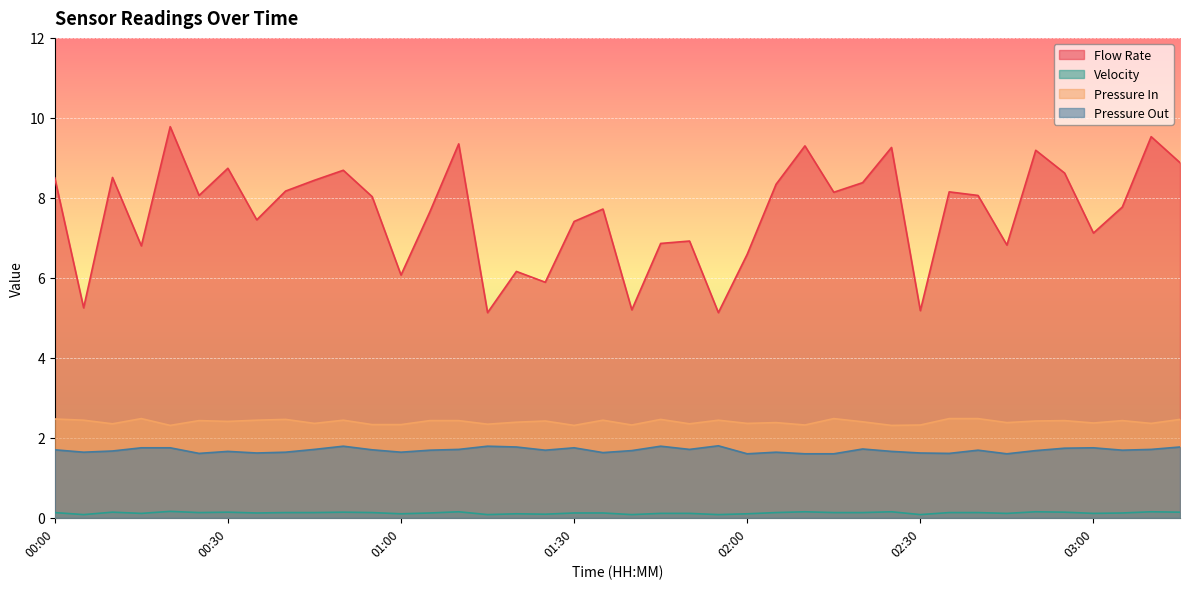

How many series are shown in this chart?

4